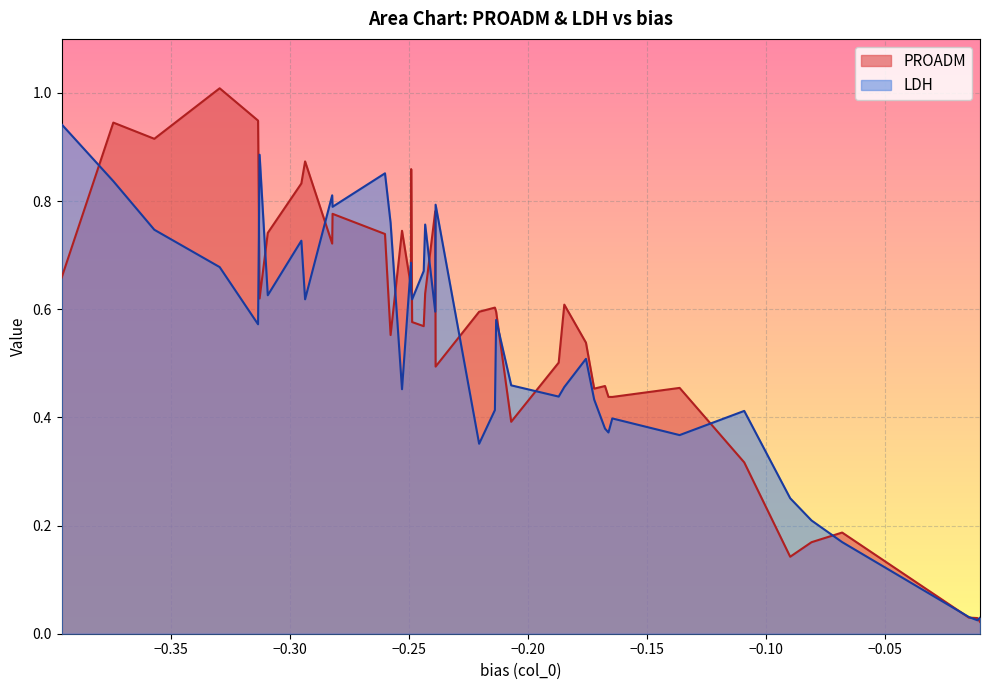

Is it true that PROADM equals 0.6 at 28?

True